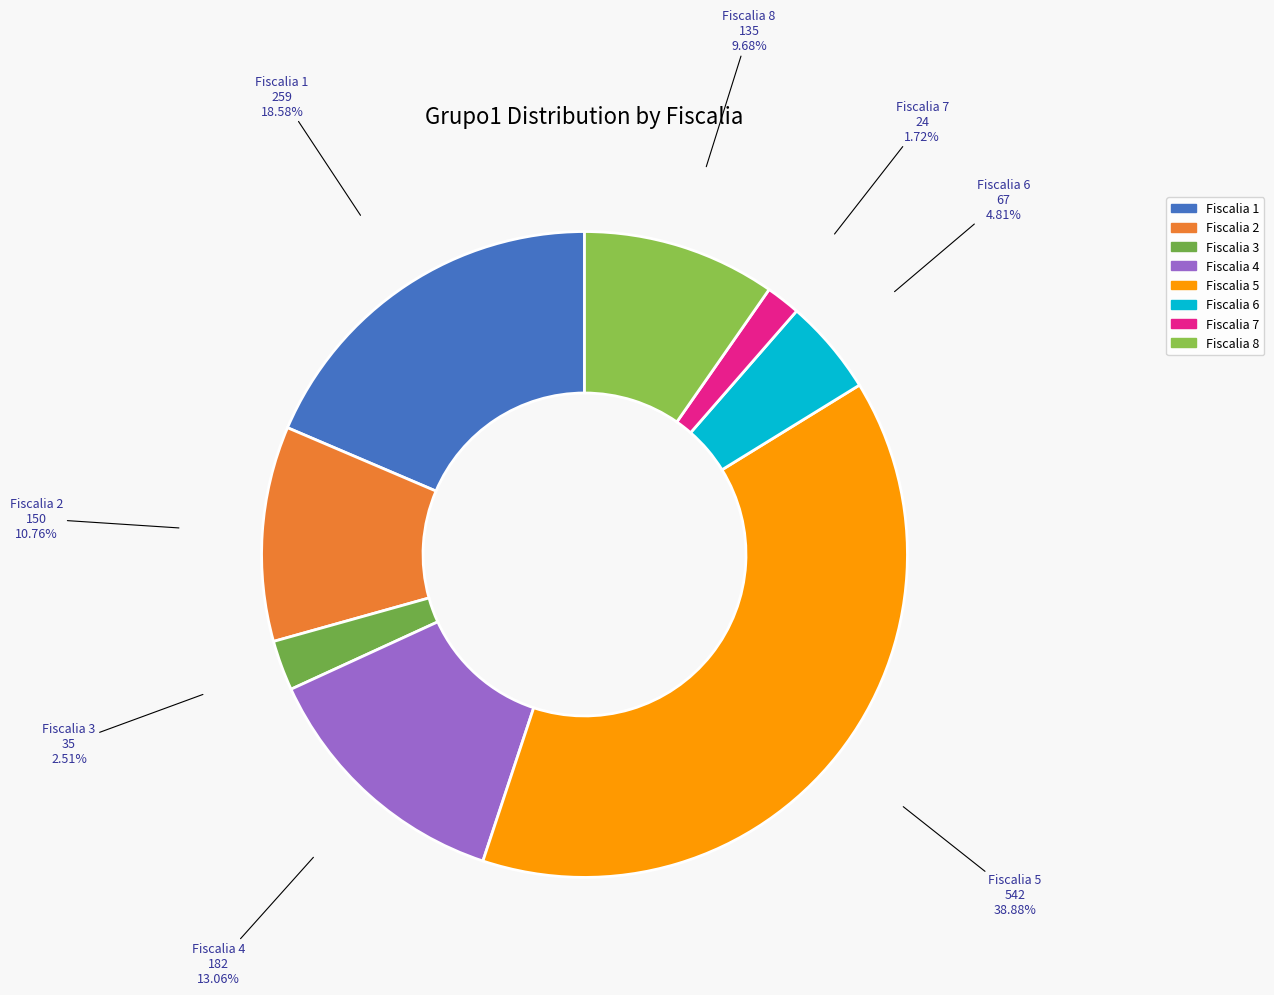

To the nearest percent, what percentage of the pie is Fiscalia 8?

10%